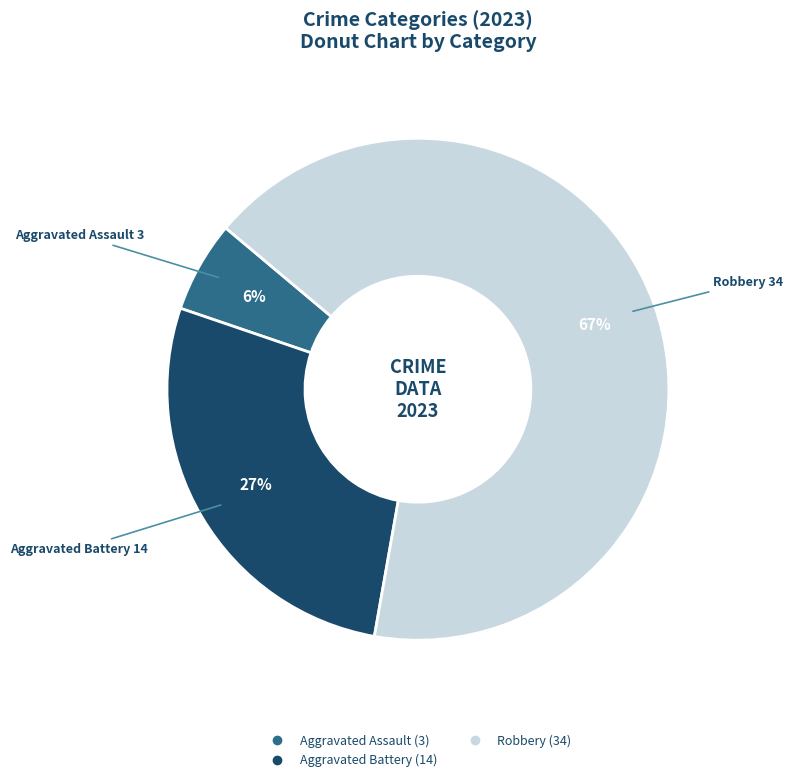

How many slices are in this pie chart?

3